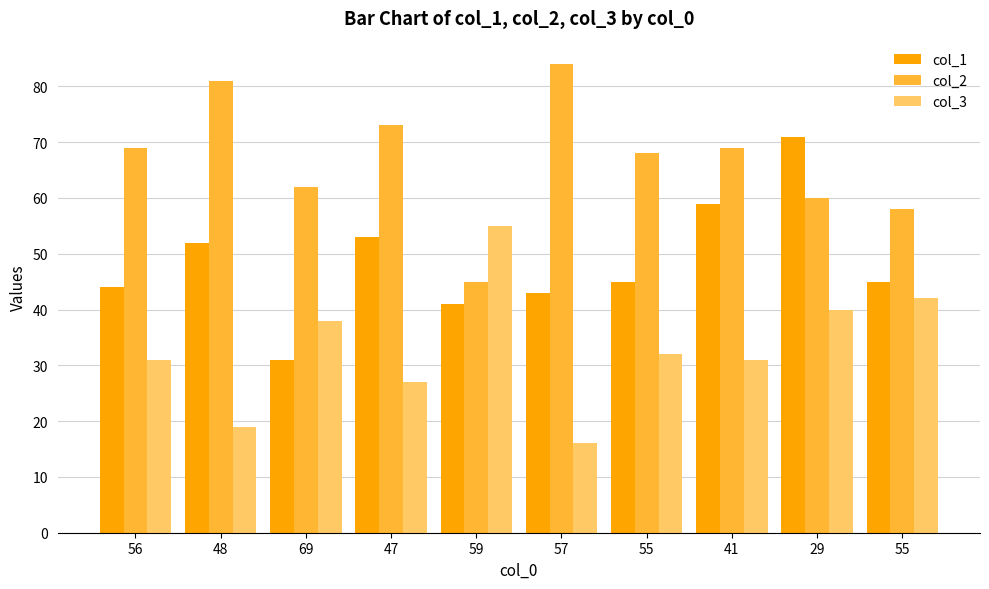

Reading left to right, what are all the values shown in this chart?

col_1: 56=44	48=52	69=31	47=53	59=41	57=43	55=45	41=59	29=71	55=45
col_2: 56=69	48=81	69=62	47=73	59=45	57=84	55=68	41=69	29=60	55=58
col_3: 56=31	48=19	69=38	47=27	59=55	57=16	55=32	41=31	29=40	55=42